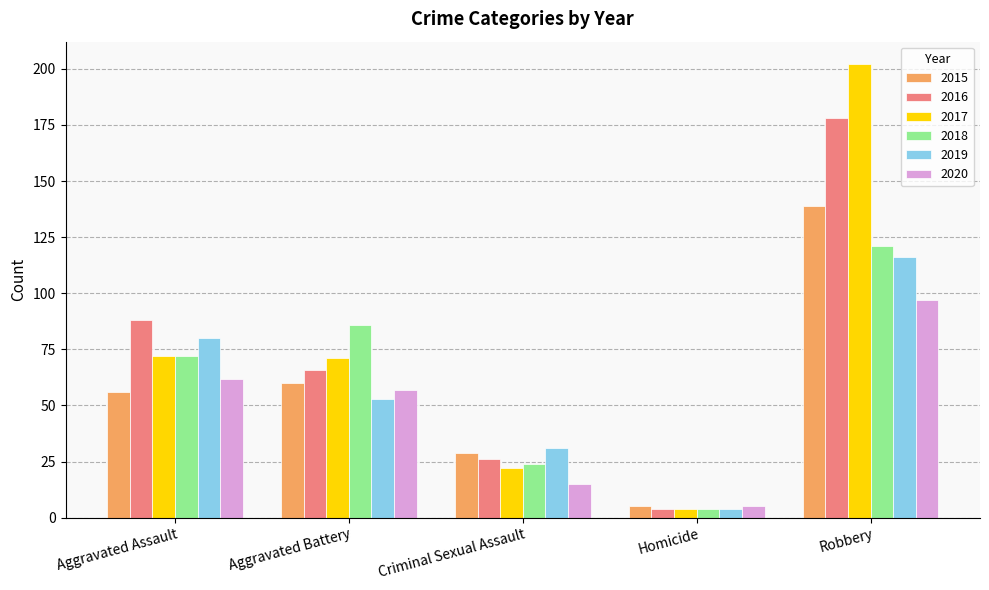

What is the maximum value shown in the chart?

202